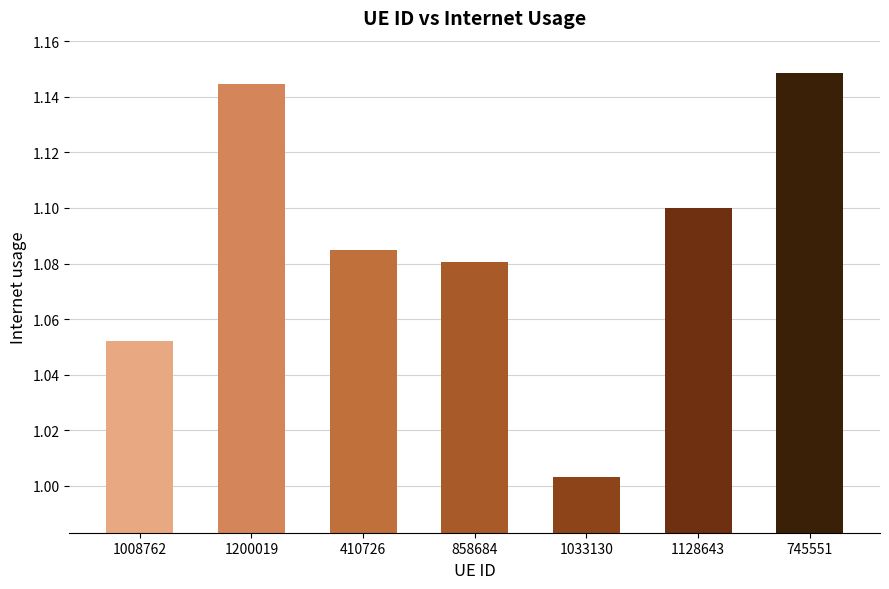

Rank the categories by value from highest to lowest.

745551, 1200019, 1128643, 410726, 858684, 1008762, 1033130